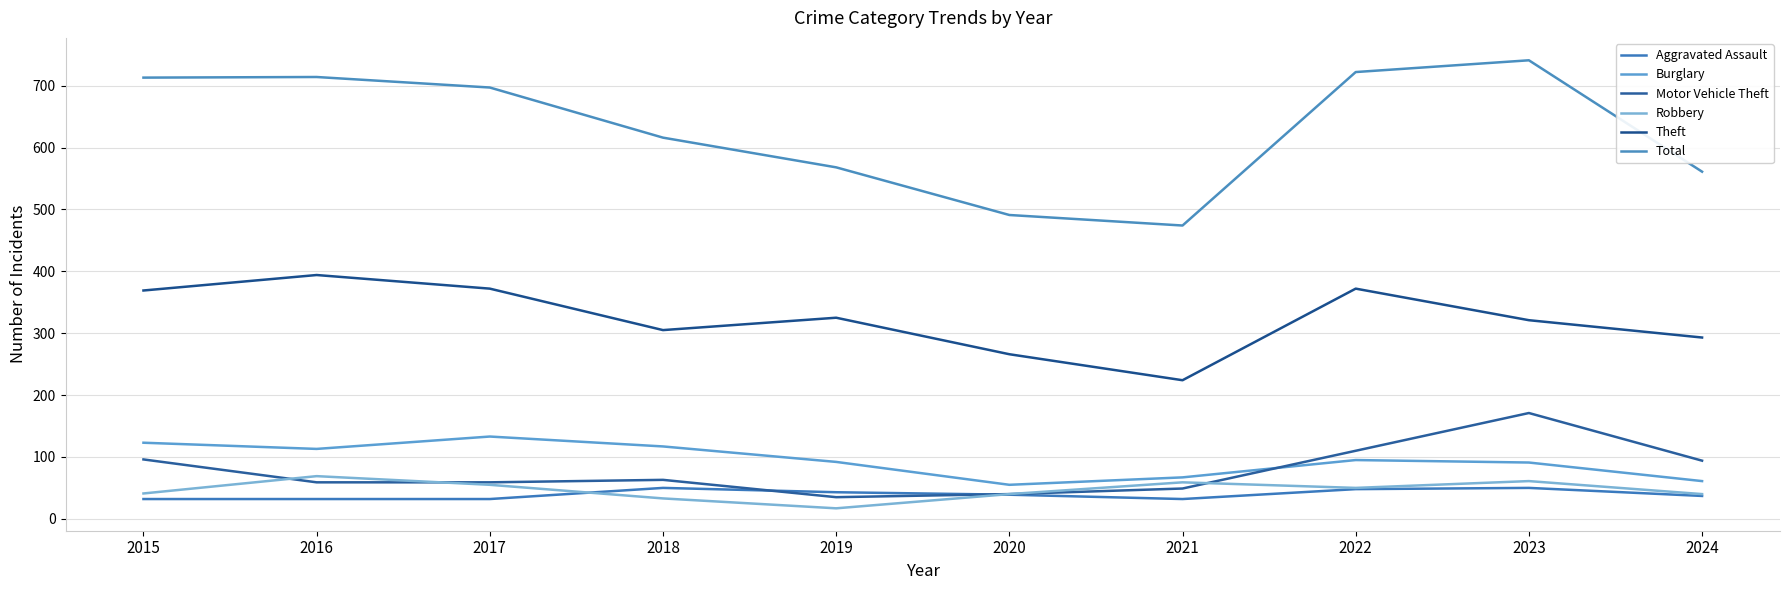

What is the value of the Motor Vehicle Theft point at the 6th from the left?

40